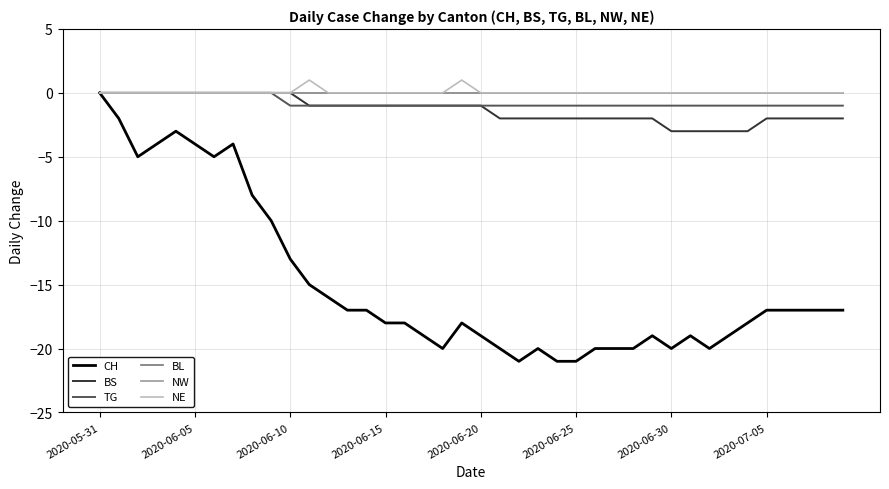

Is this an area chart (filled region under the line)?

No